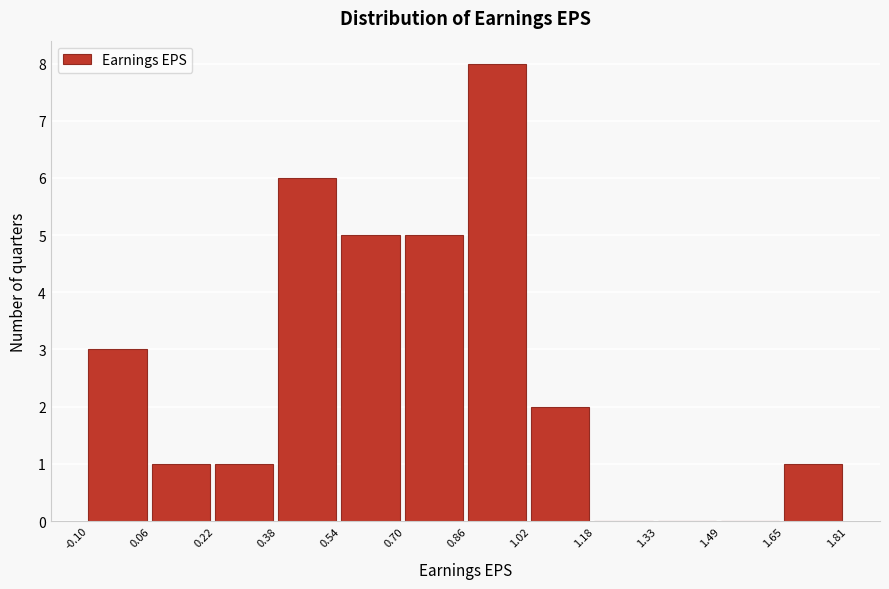

Reading left to right, list every bar in this chart as the range it spans on the x-axis followed by its height. The values are not printed on the chart, so give them approximately, as read against the axis.

-0.10 to 0.06: 3
0.06 to 0.22: 1
0.22 to 0.38: 1
0.38 to 0.54: 6
0.54 to 0.70: 5
0.70 to 0.86: 5
0.86 to 1.02: 8
1.02 to 1.18: 2
1.18 to 1.33: 0
1.33 to 1.49: 0
1.49 to 1.65: 0
1.65 to 1.81: 1